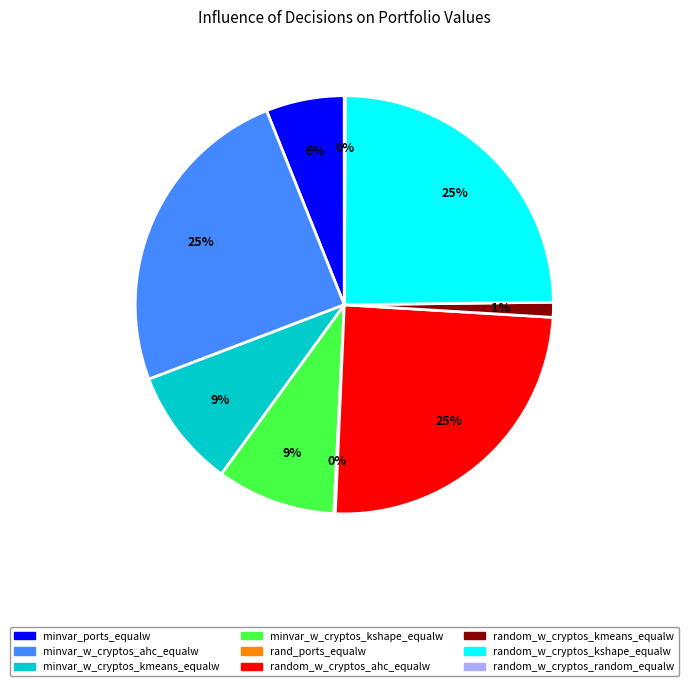

Is there a majority slice in this chart?

No